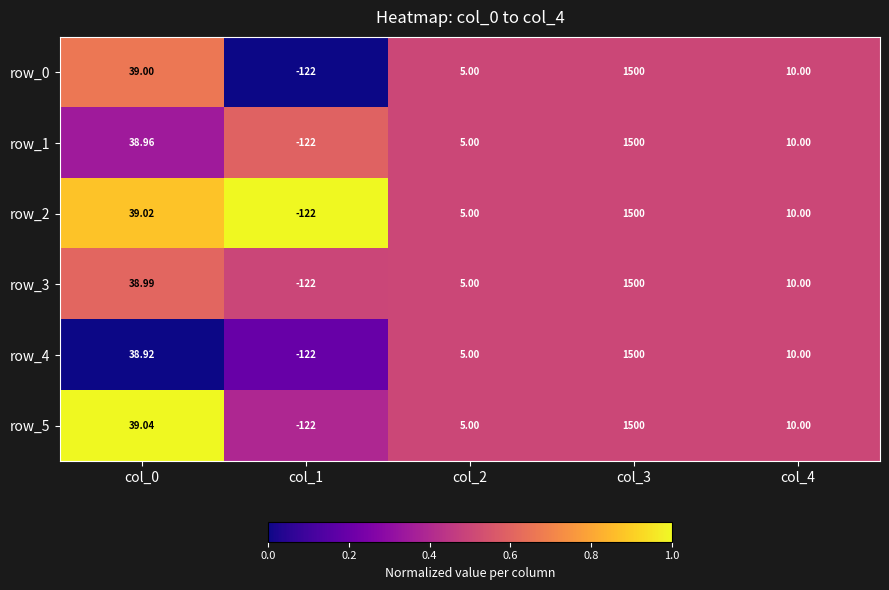

What is the sum of the row_0 values at col_4 and col_2?

15.0